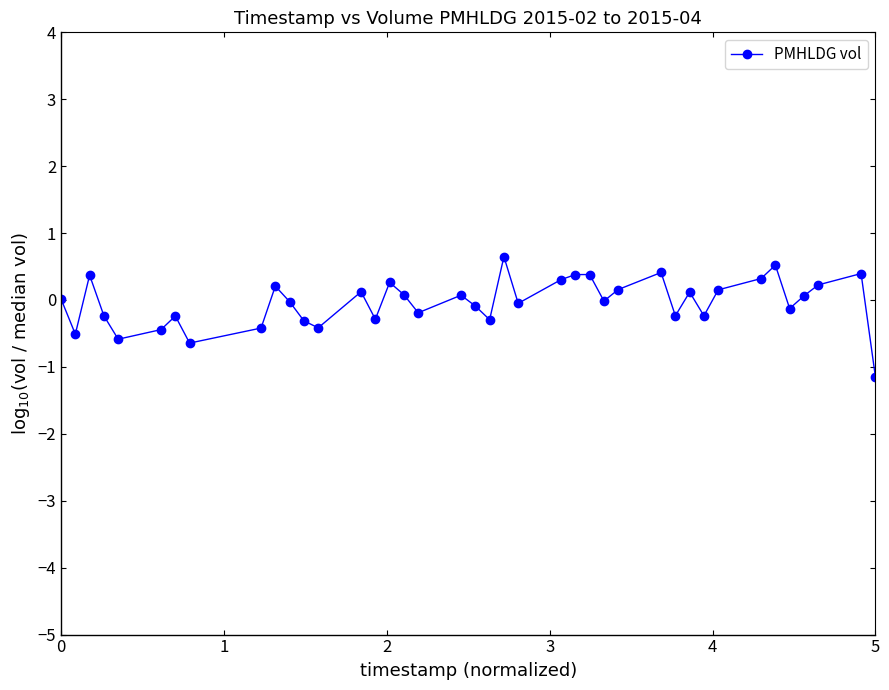

What is the value of the 39th point from the left?

0.4